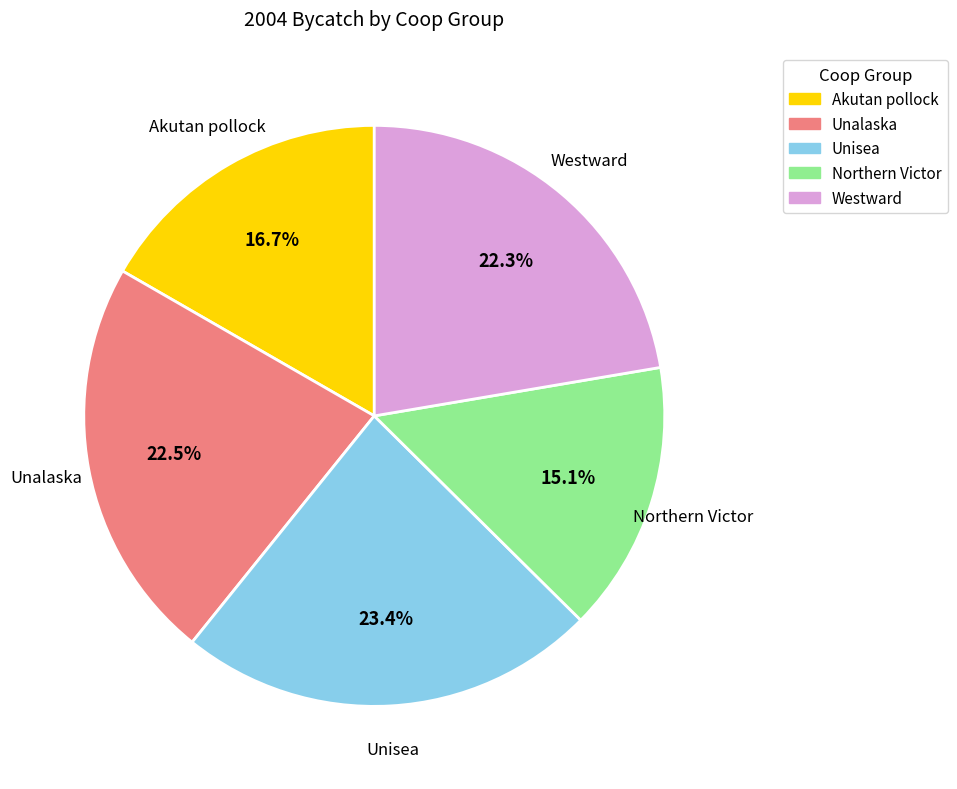

To the nearest percent, what portion does Westward represent?

22%